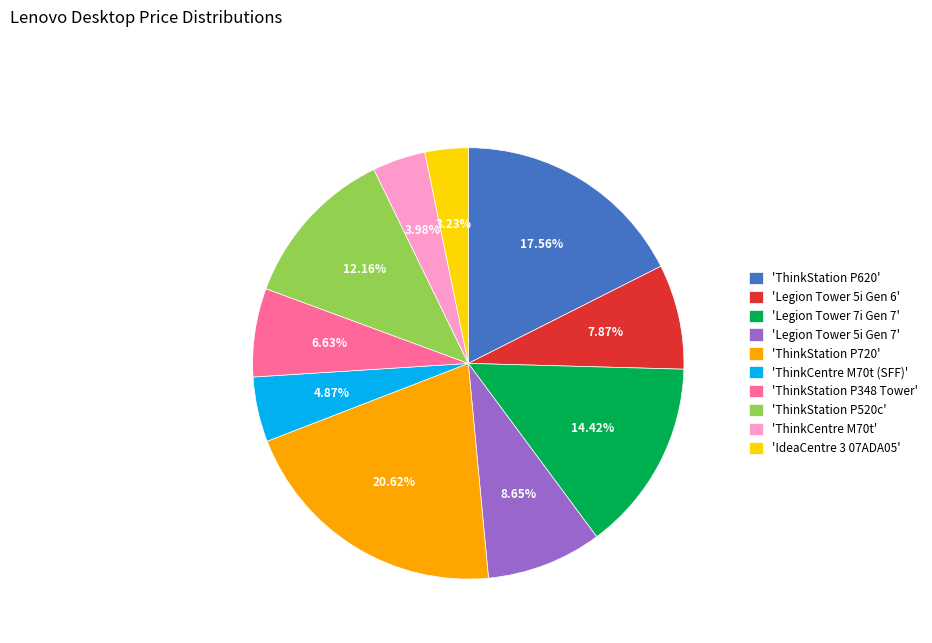

Rank the categories by value from highest to lowest.

'ThinkStation P720', 'ThinkStation P620', 'Legion Tower 7i Gen 7', 'ThinkStation P520c', 'Legion Tower 5i Gen 7', 'Legion Tower 5i Gen 6', 'ThinkStation P348 Tower', 'ThinkCentre M70t (SFF)', 'ThinkCentre M70t', 'IdeaCentre 3 07ADA05'